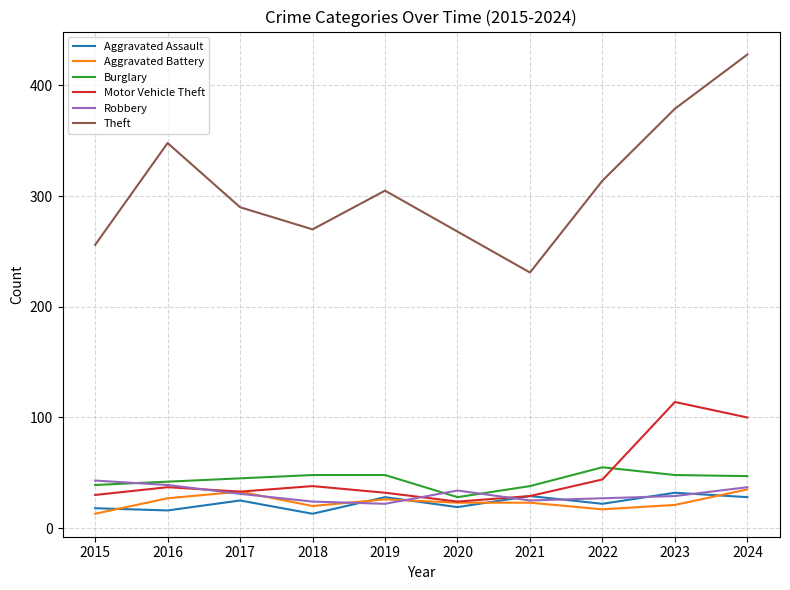

The Aggravated Battery series shows 26 at 2019. True or false?

True